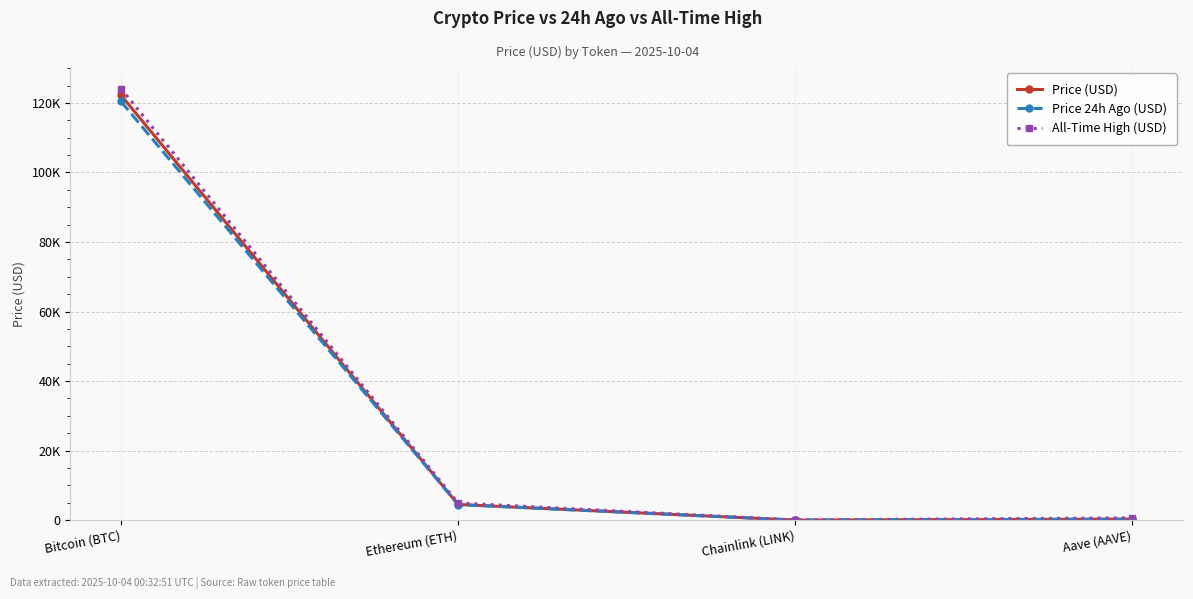

True or false: All-Time High (USD) and Price 24h Ago (USD) intersect in this chart.

False